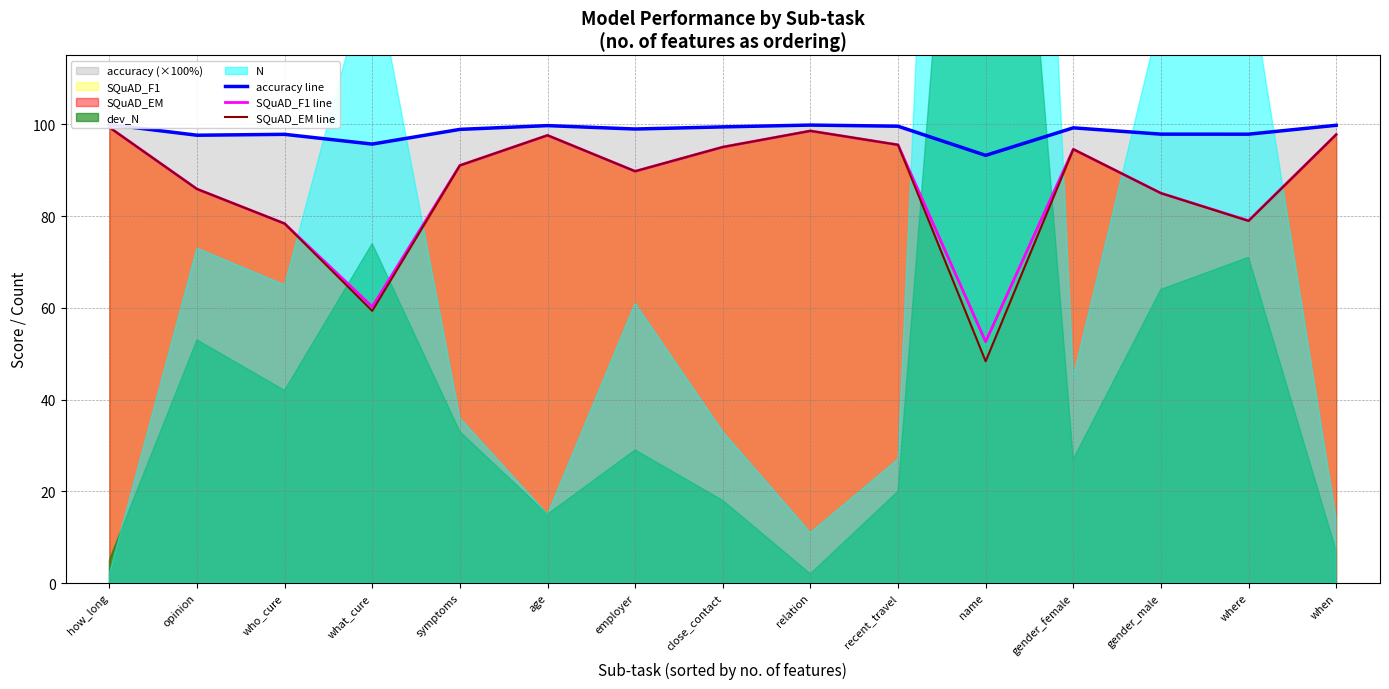

Which series has the largest total across all categories?

accuracy line